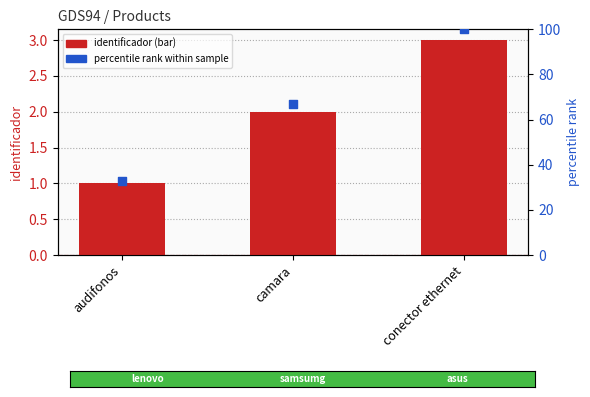

What are all the series names shown in the legend?

identificador, percentile rank within sample